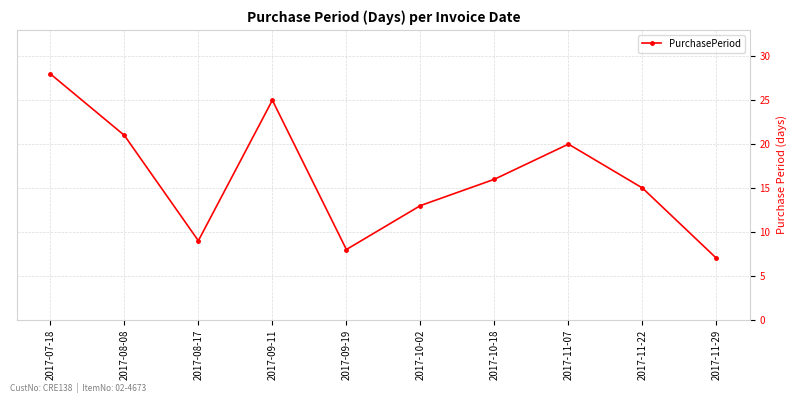

Where is the first local minimum?

2017-08-17